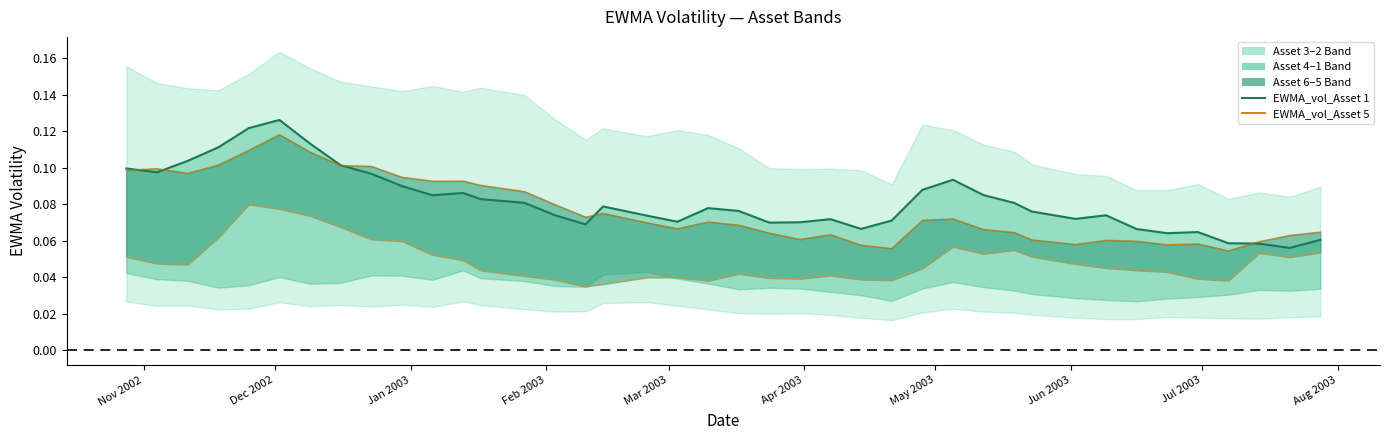

True or false: EWMA_vol_Asset 5 and EWMA_vol_Asset 6 intersect in this chart.

False